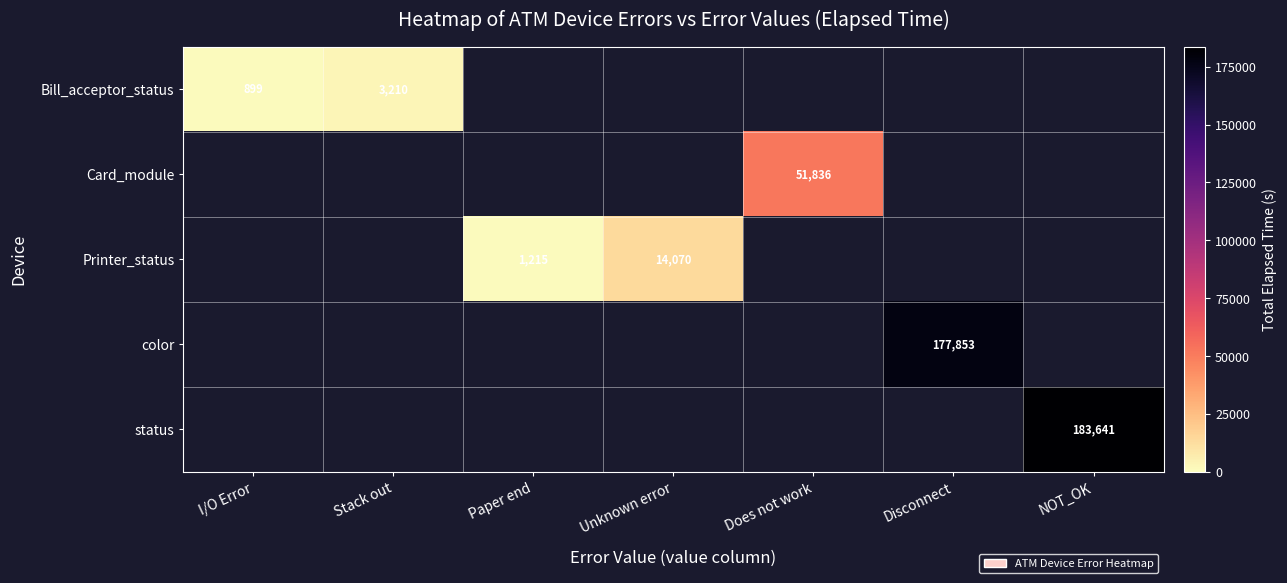

Is it true that status equals 60239 at NOT_OK?

False